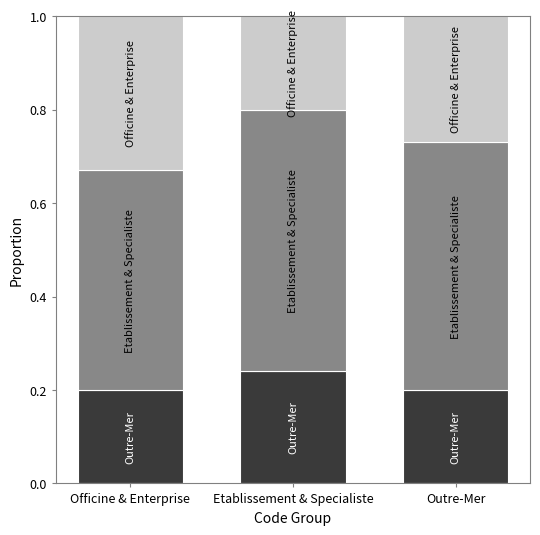

What is the total value across all series at Etablissement & Specialiste?

1.0